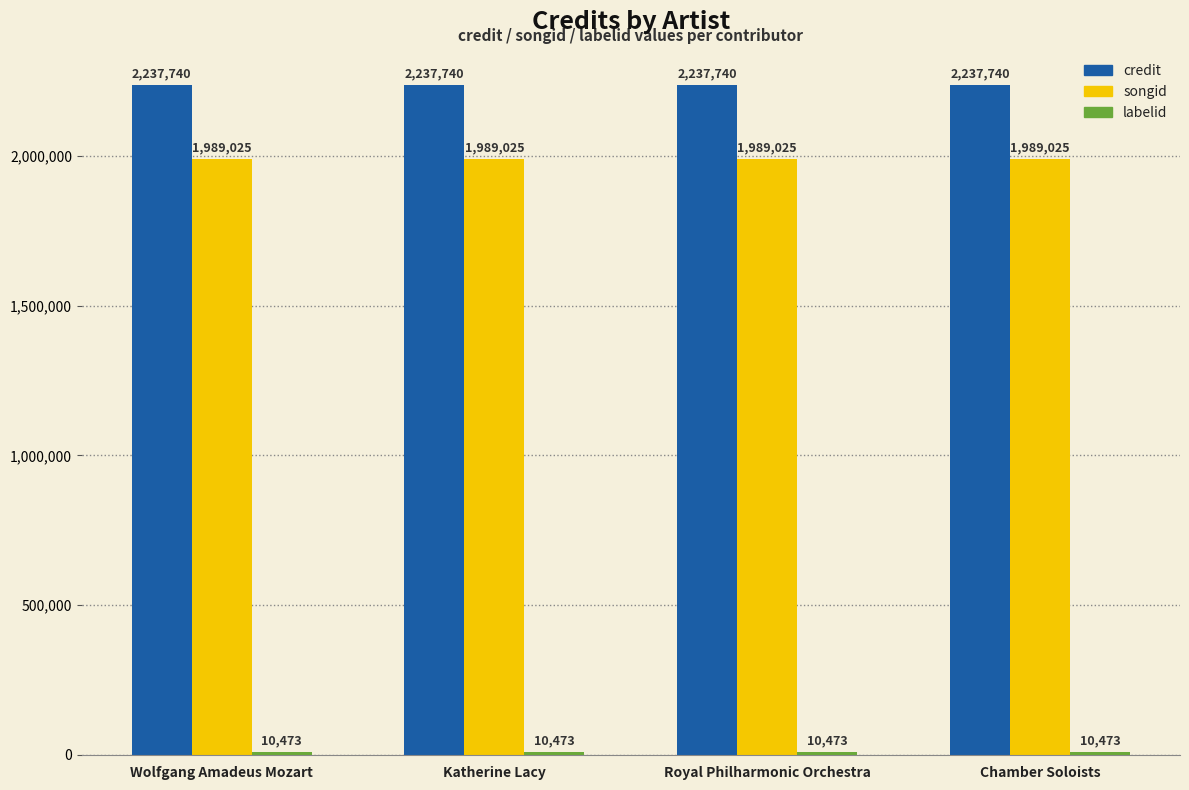

The songid series shows 3310208 at Wolfgang Amadeus Mozart. True or false?

False